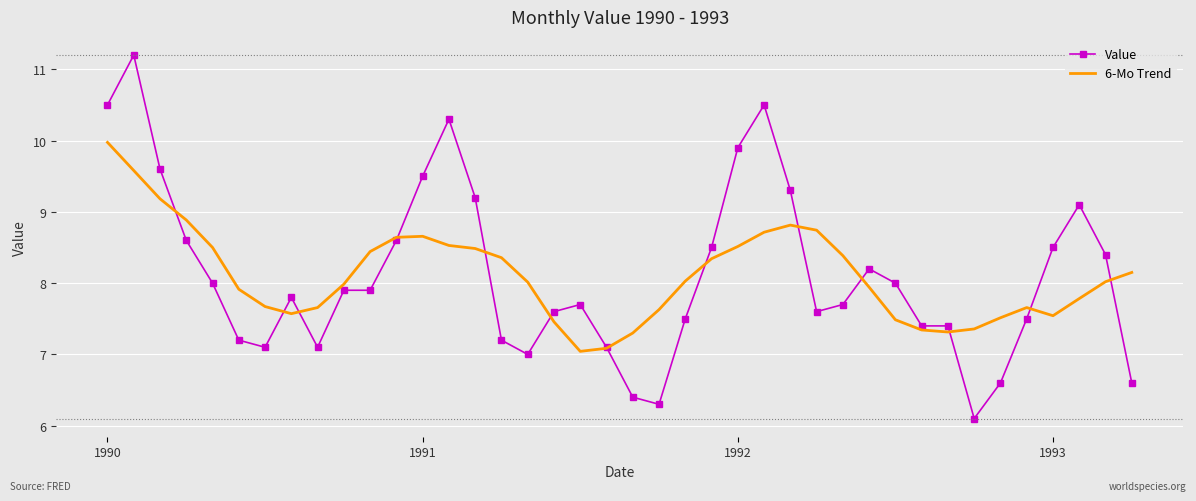

Rank the series by their maximum value, from lowest to highest.

6-Mo Trend, Value